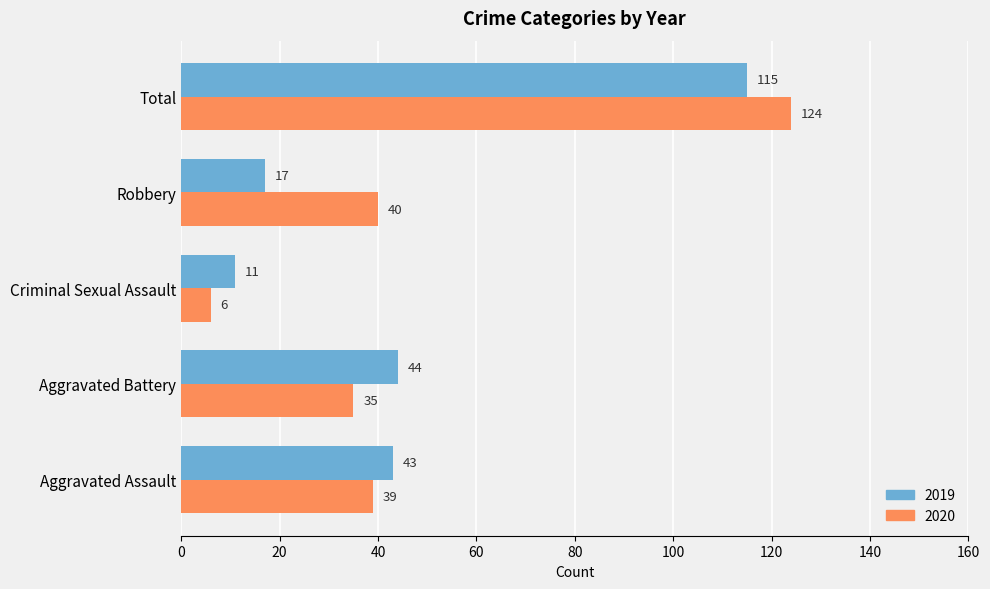

What is the difference between the 2020 values at Criminal Sexual Assault and Robbery?

34